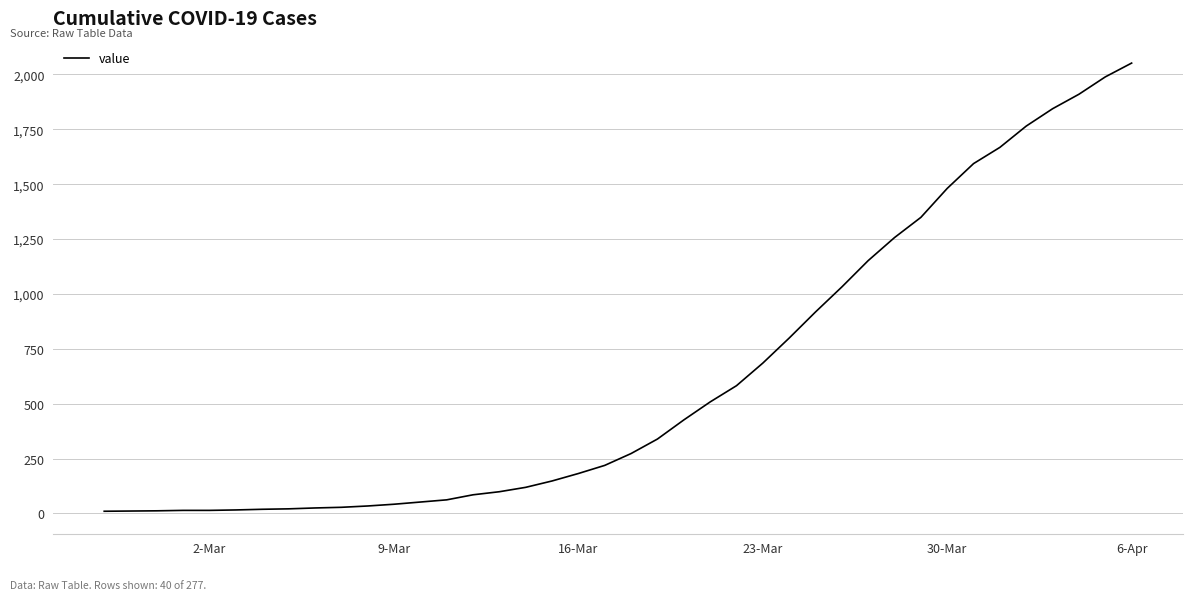

What is the difference between the maximum and minimum values?

2042